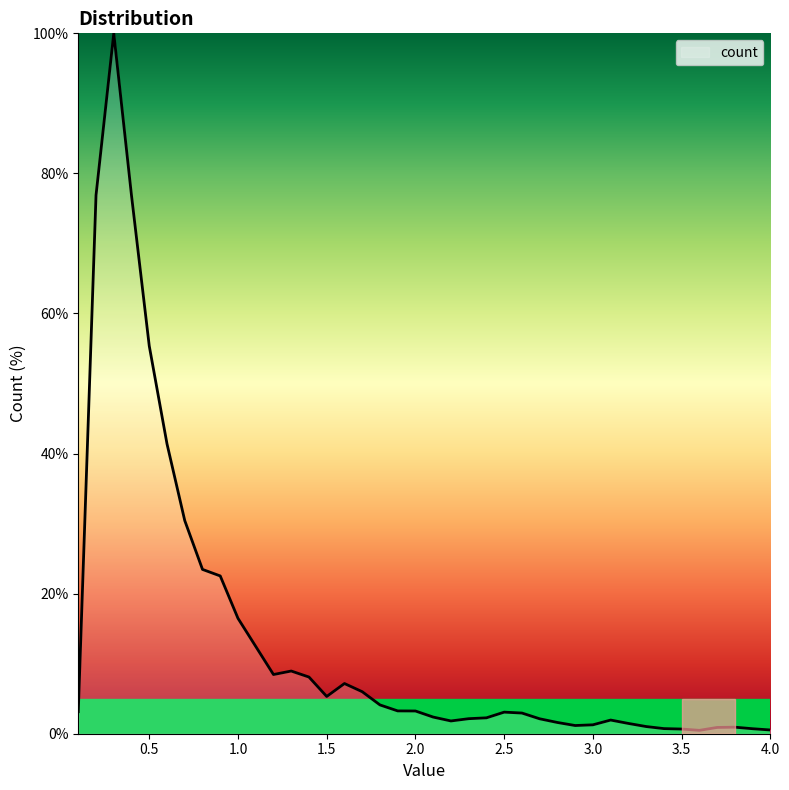

What is the difference between the maximum and minimum values?

99.5